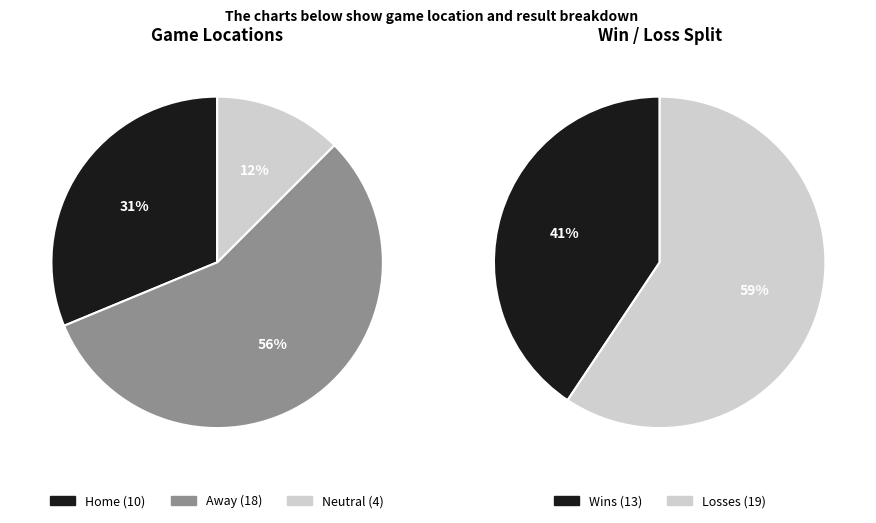

How many segments does this pie chart have?

3